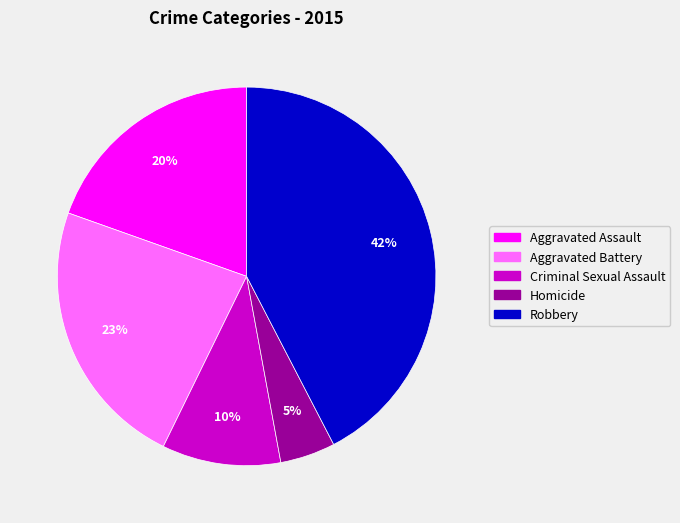

Which category has the biggest portion of the pie?

Robbery